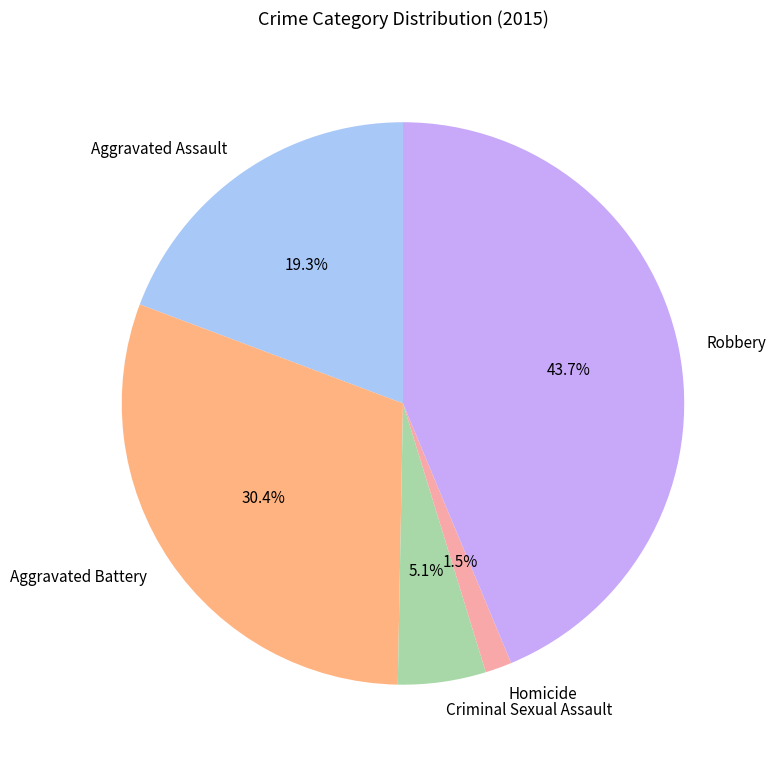

To the nearest percent, what is the average slice percentage?

20%